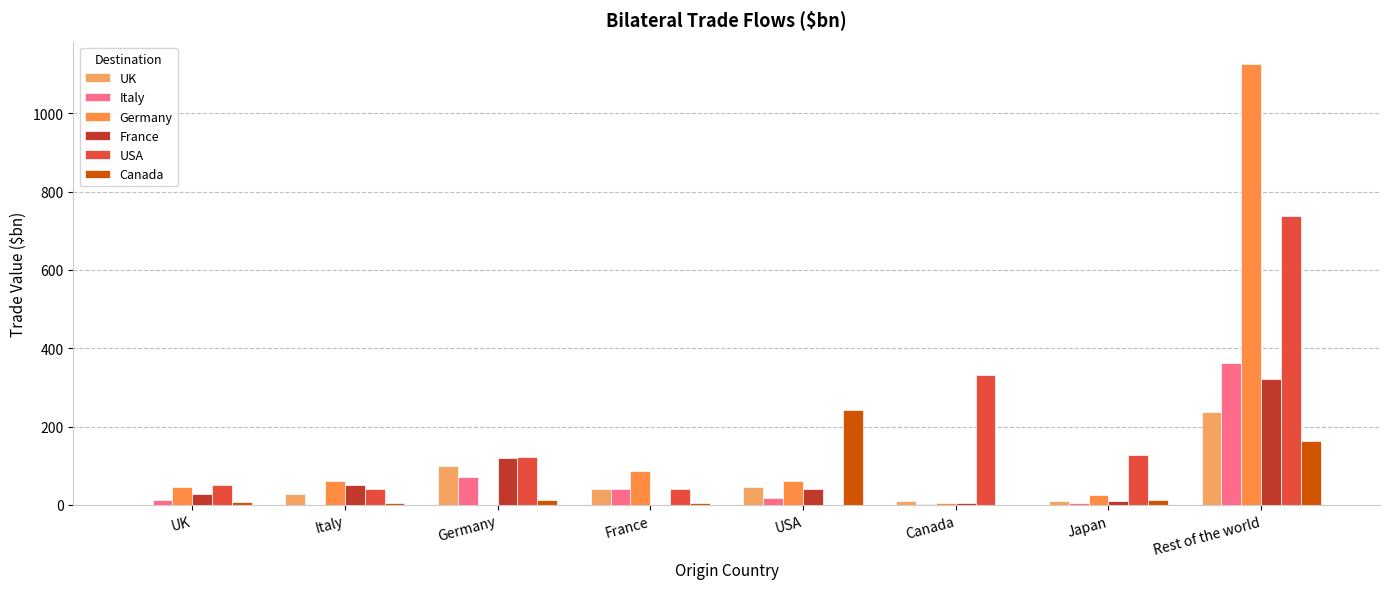

What is the difference between the second highest and second lowest values in the UK series?

89.6